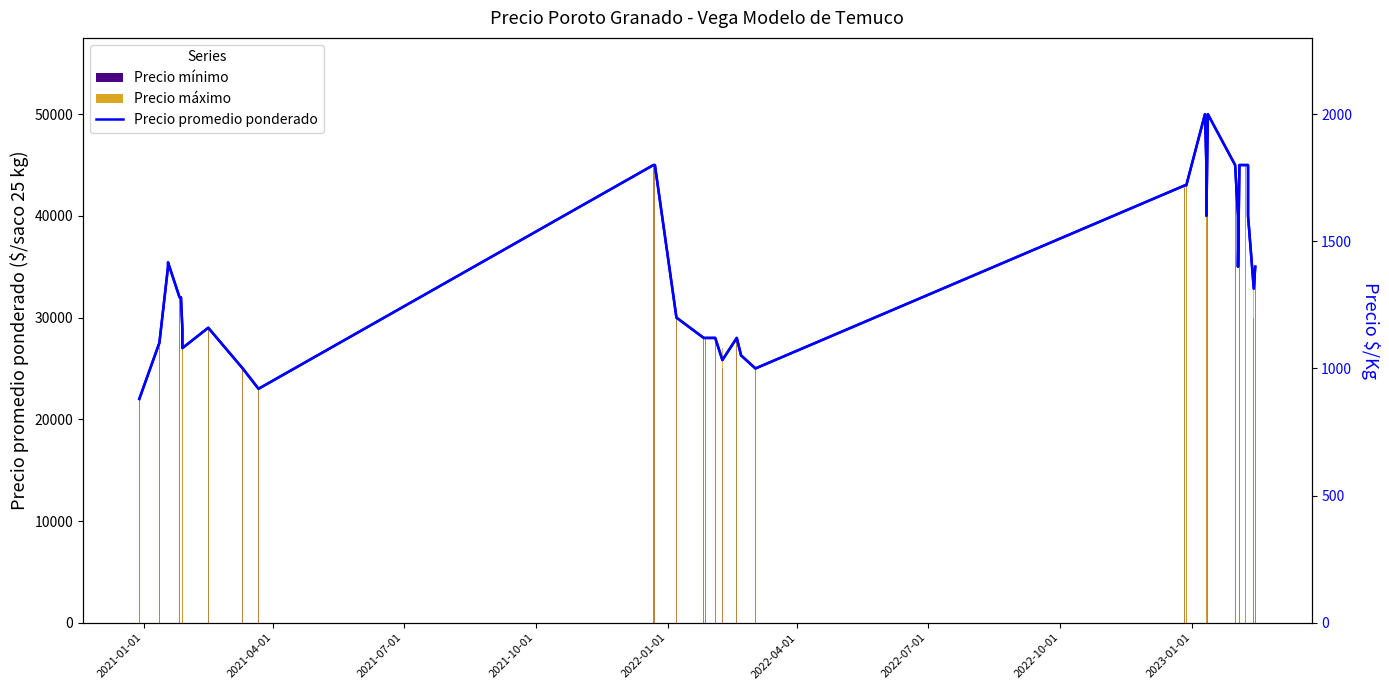

What is the value of the Precio $/Kg bar at the 36th from the left?

1800